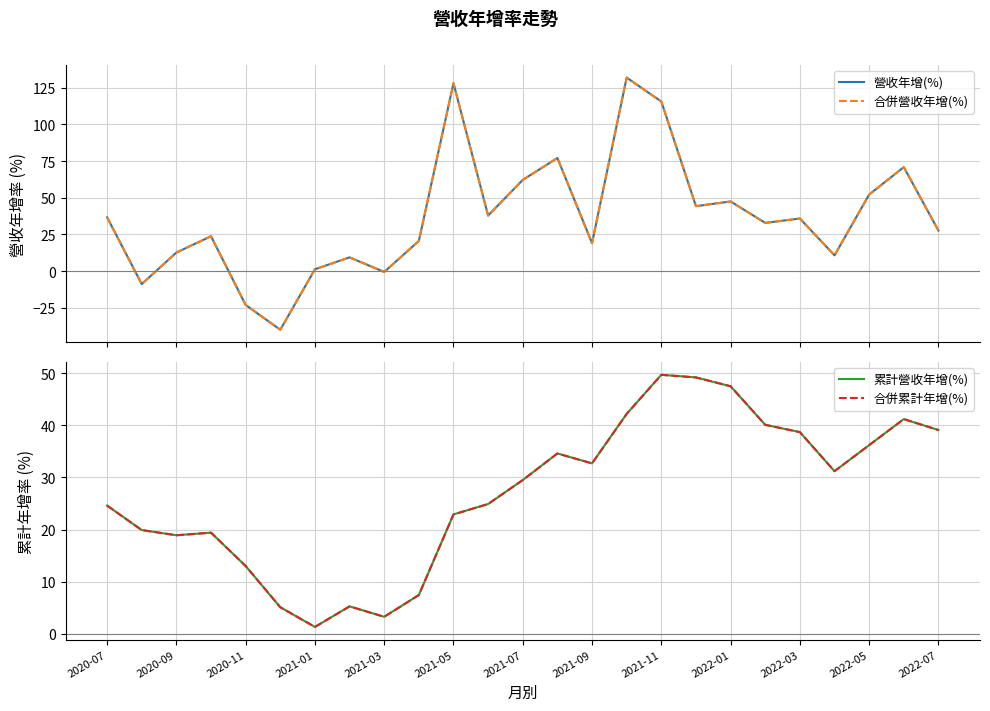

What are all the series names shown in the legend?

營收年增(%), 合併營收年增(%), 累計營收年增(%), 合併累計年增(%)